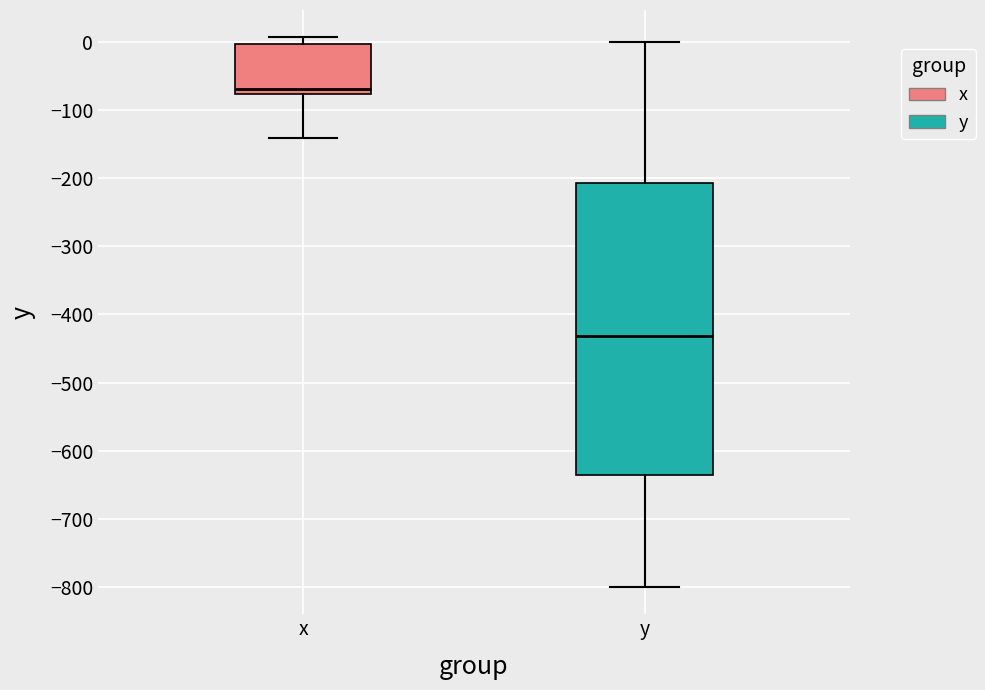

Comparing the boxes themselves (not the whiskers), which one is the tallest?

y